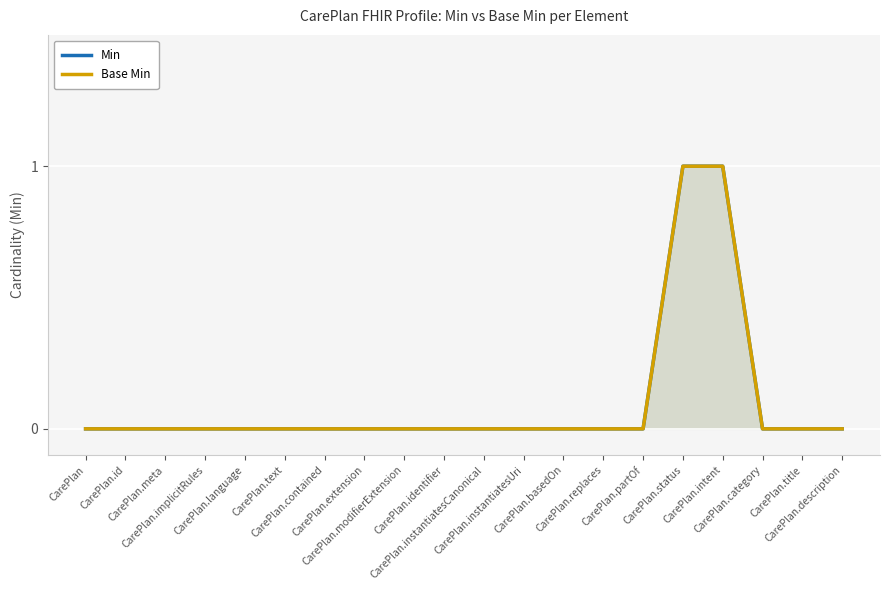

The value of Min at CarePlan.partOf is 0. True or false?

True